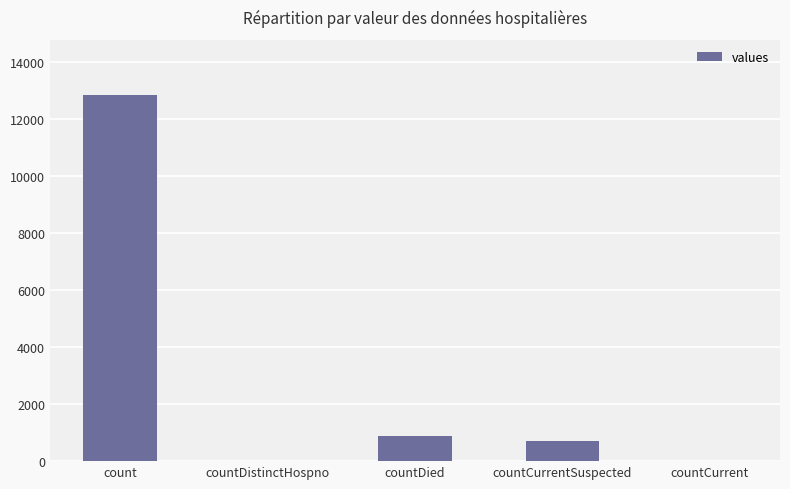

Is it true that the value at countCurrent is 0?

True